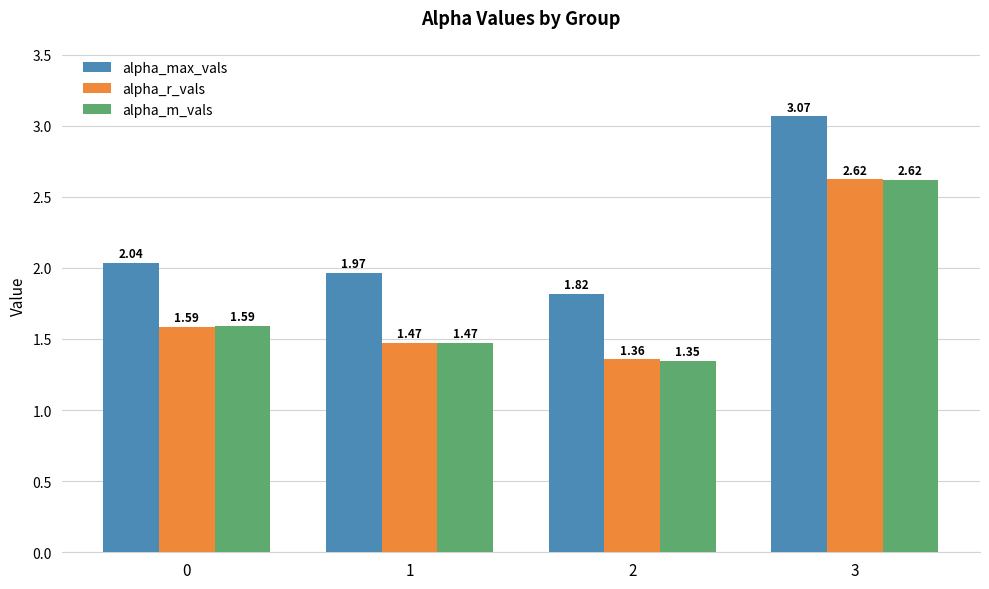

What is the spread (max minus min) of values at 2?

0.5